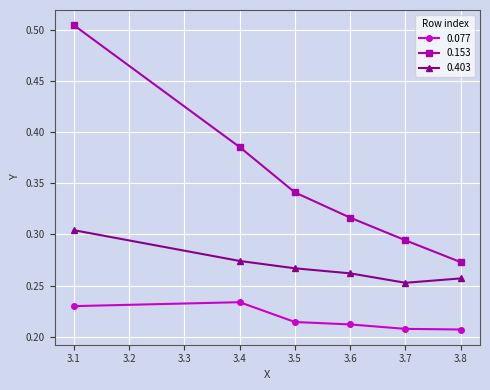

What are all the series names shown in the legend?

0.077, 0.153, 0.403